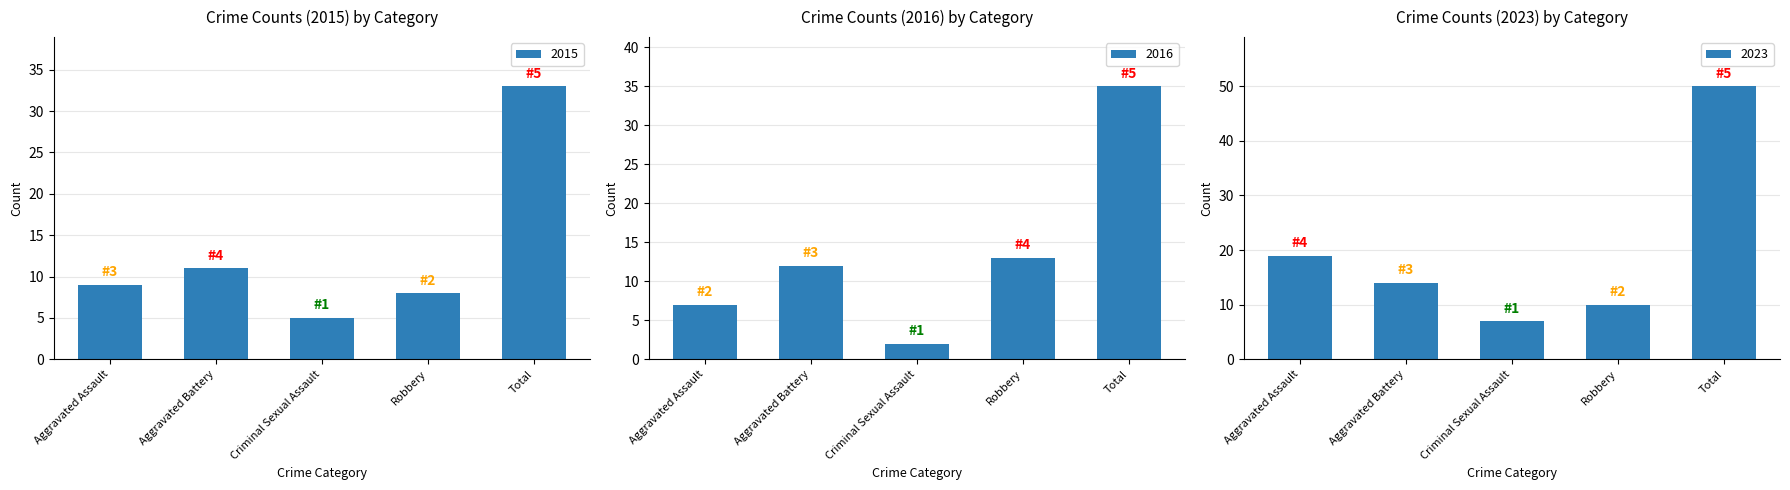

How many categories are shown in the chart?

5